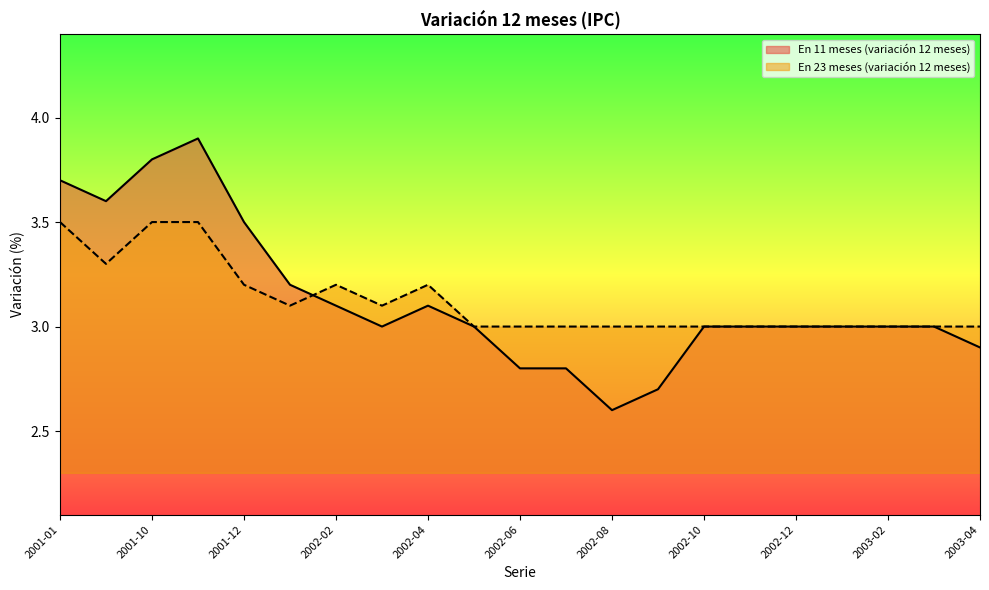

How many lines are shown in the chart?

2